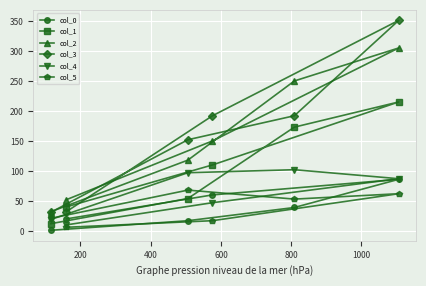

Rank the series by their maximum value, from lowest to highest.

col_5, col_0, col_4, col_1, col_2, col_3